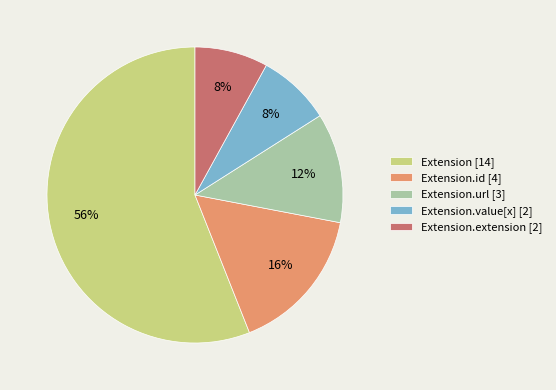

Count the number of slices in the pie.

5